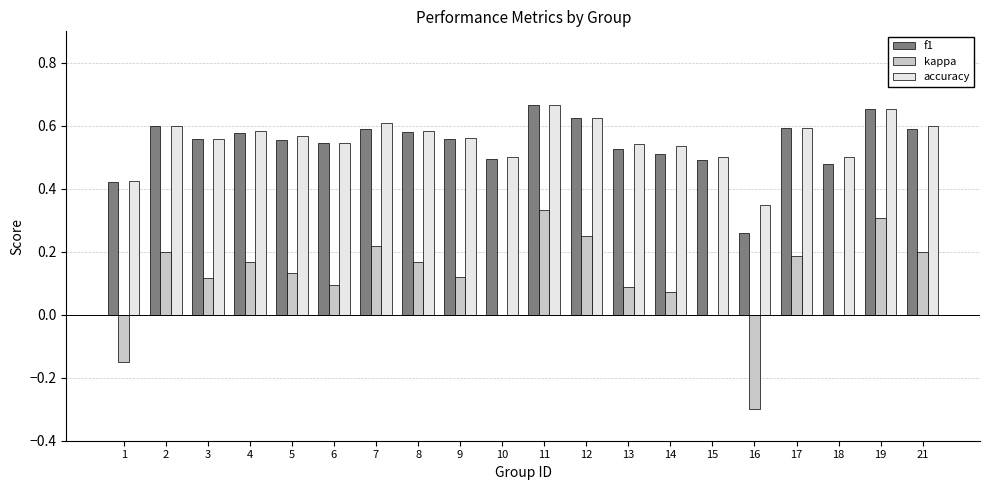

Is it true that f1 equals 0.6 at 9?

True